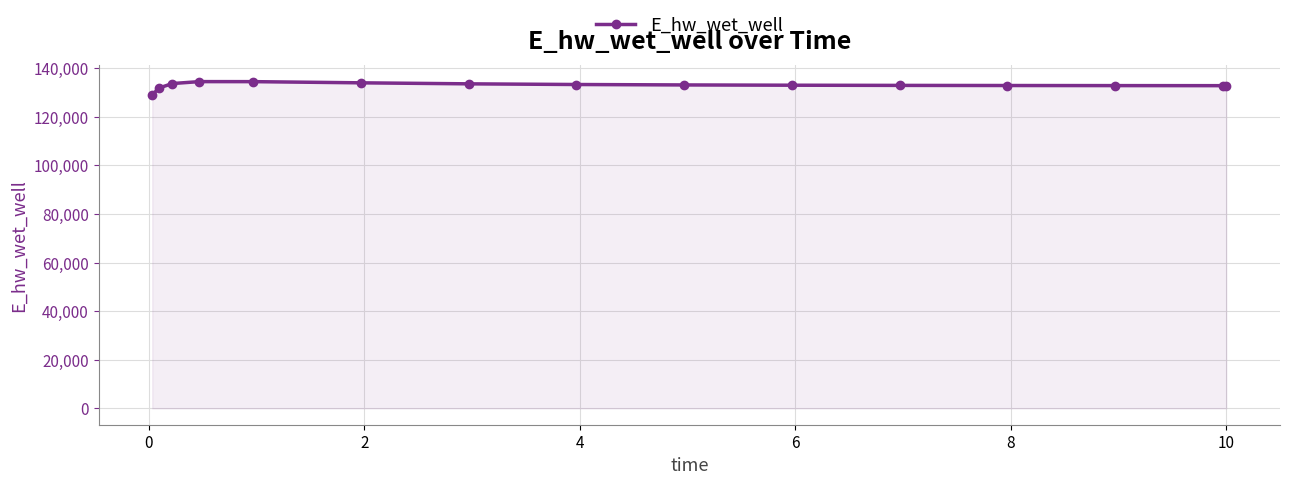

What is the value of the 12th point from the left?

132908.6